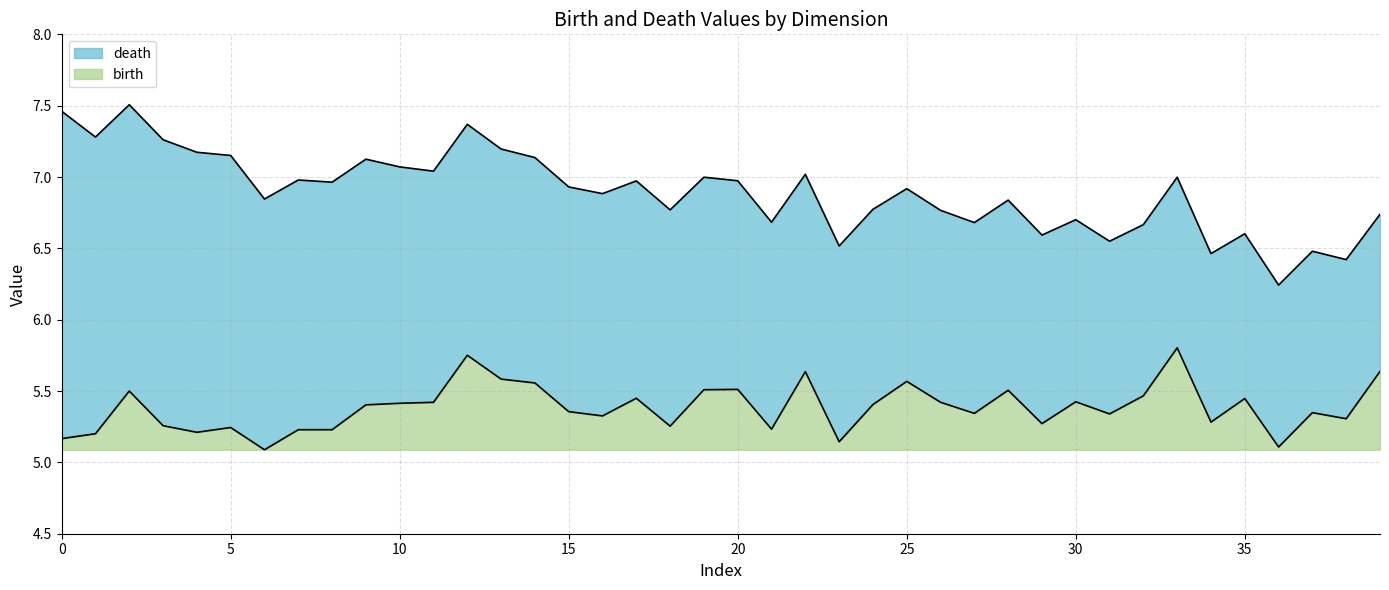

The value of birth at 15 is 0.3. True or false?

True